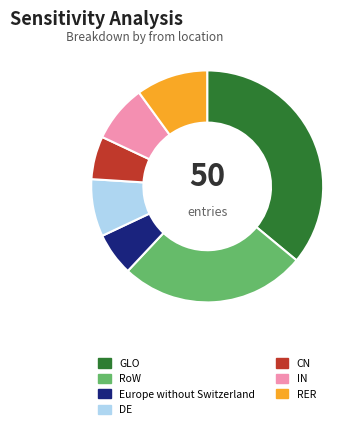

Combined, do GLO and CN account for over 50%?

No